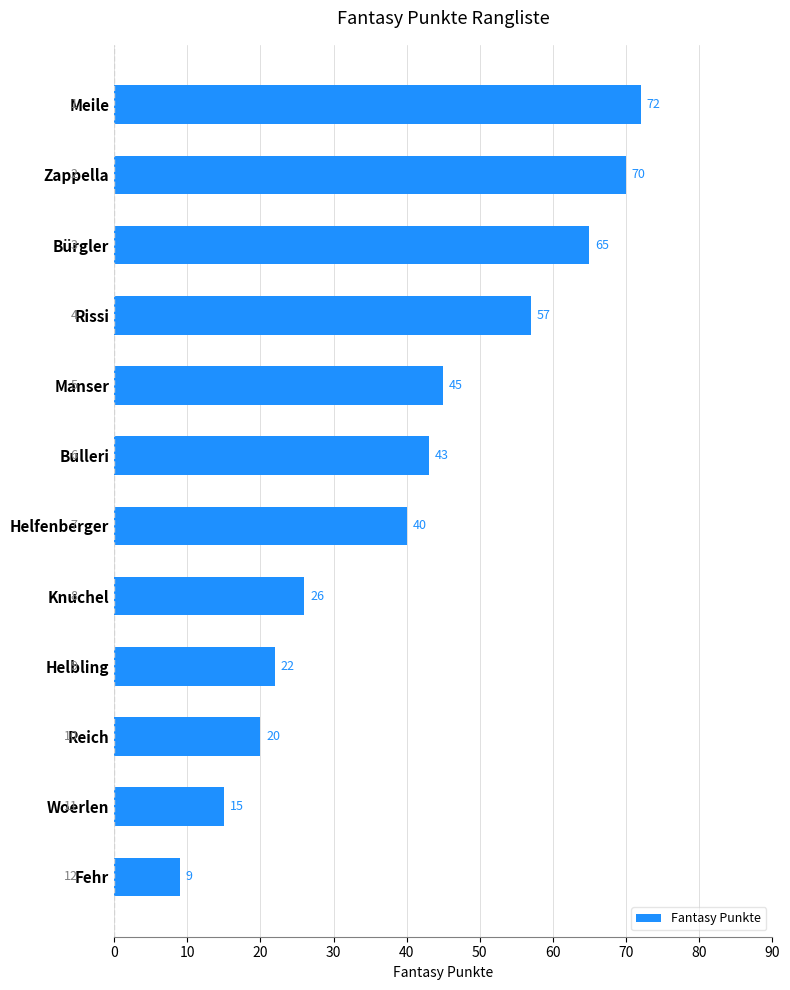

What is the change in value from Bulleri to Helbling?

-21